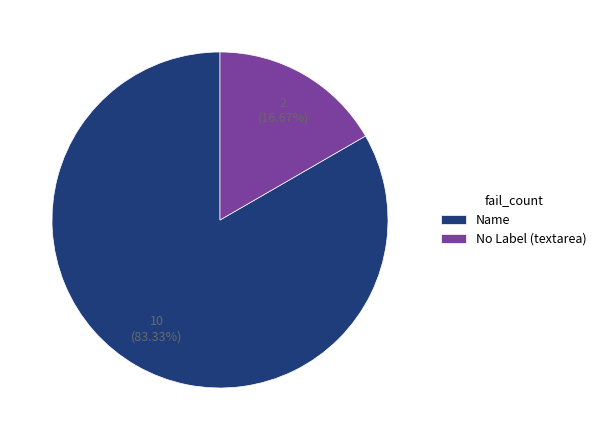

Rank the categories by value from highest to lowest.

Name, No Label (textarea)